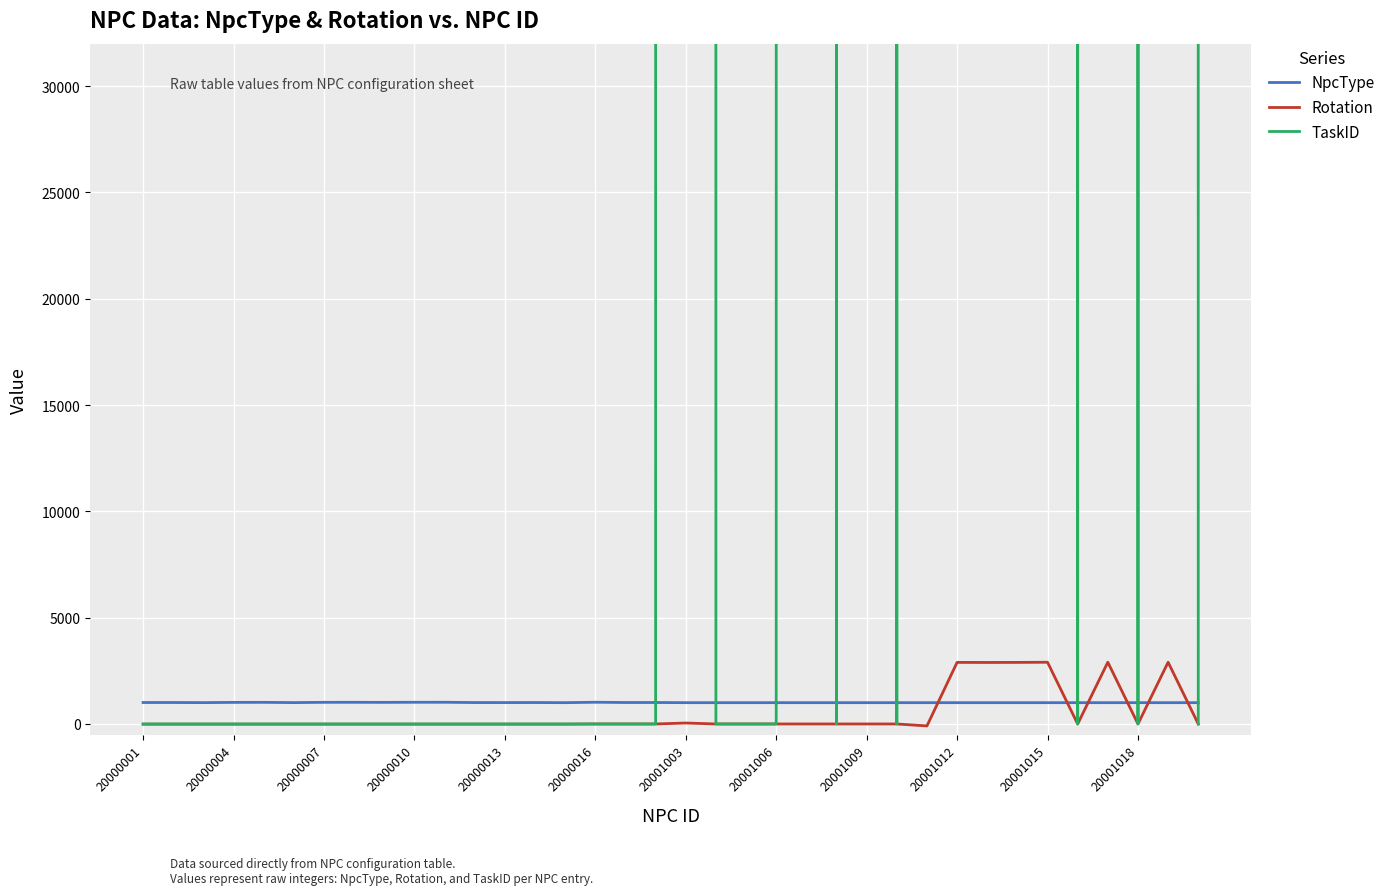

How many series are shown in this chart?

3